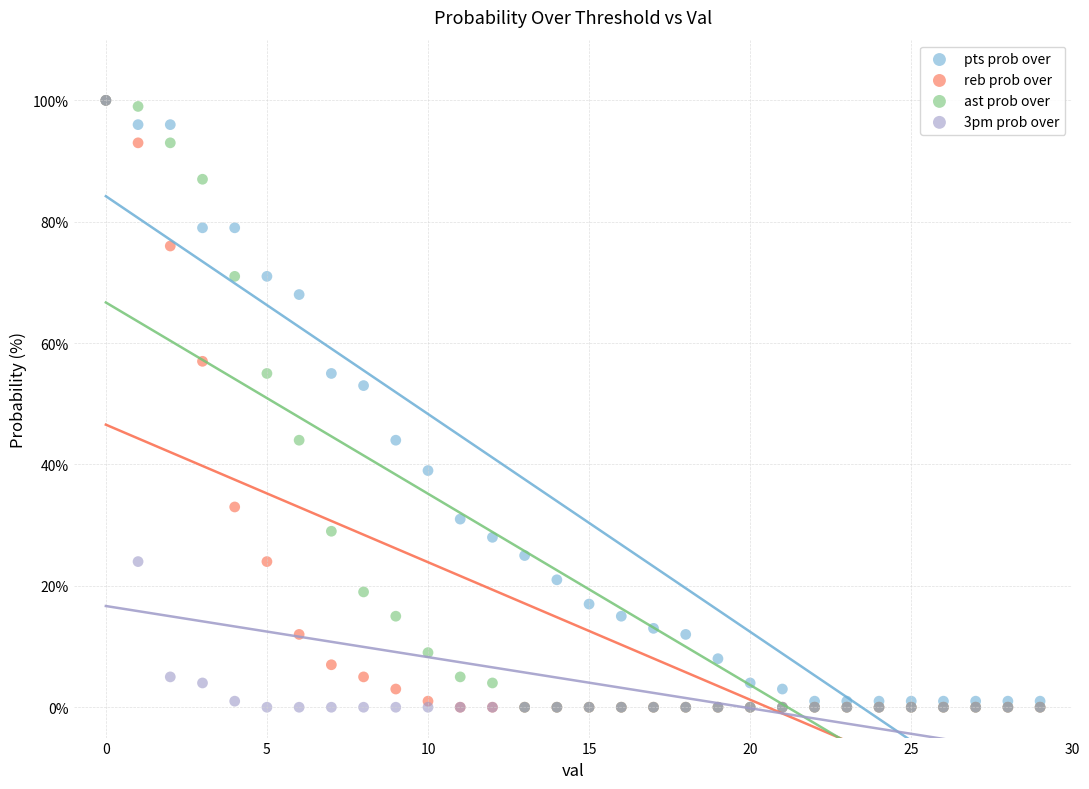

In the reb prob over series, what Y value is closest to 50?

57